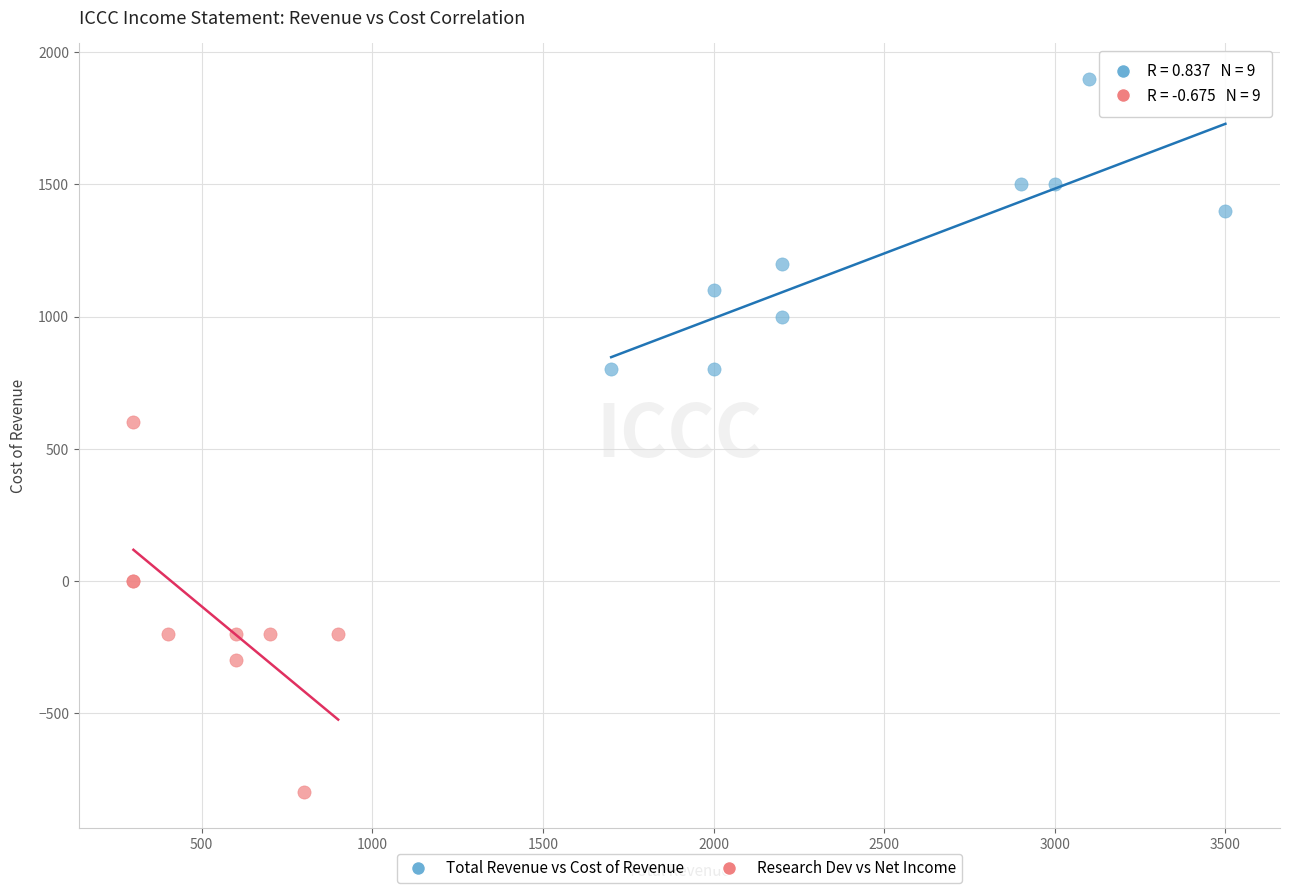

Which series reaches the maximum Y coordinate?

Total Revenue vs Cost of Revenue